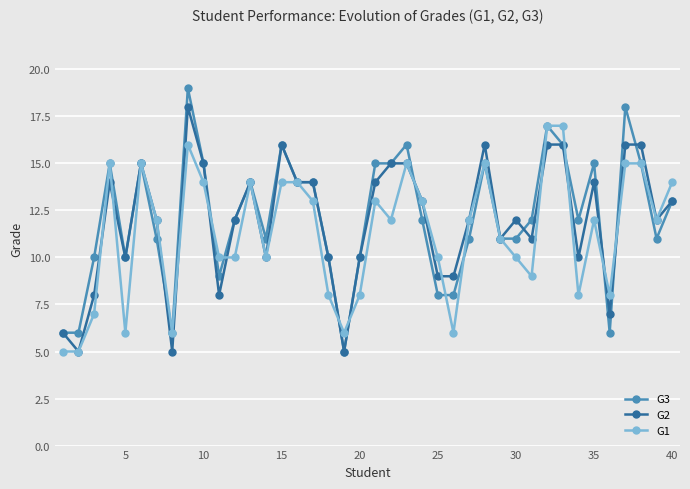

List the series in order of their peak value, highest first.

G3, G2, G1